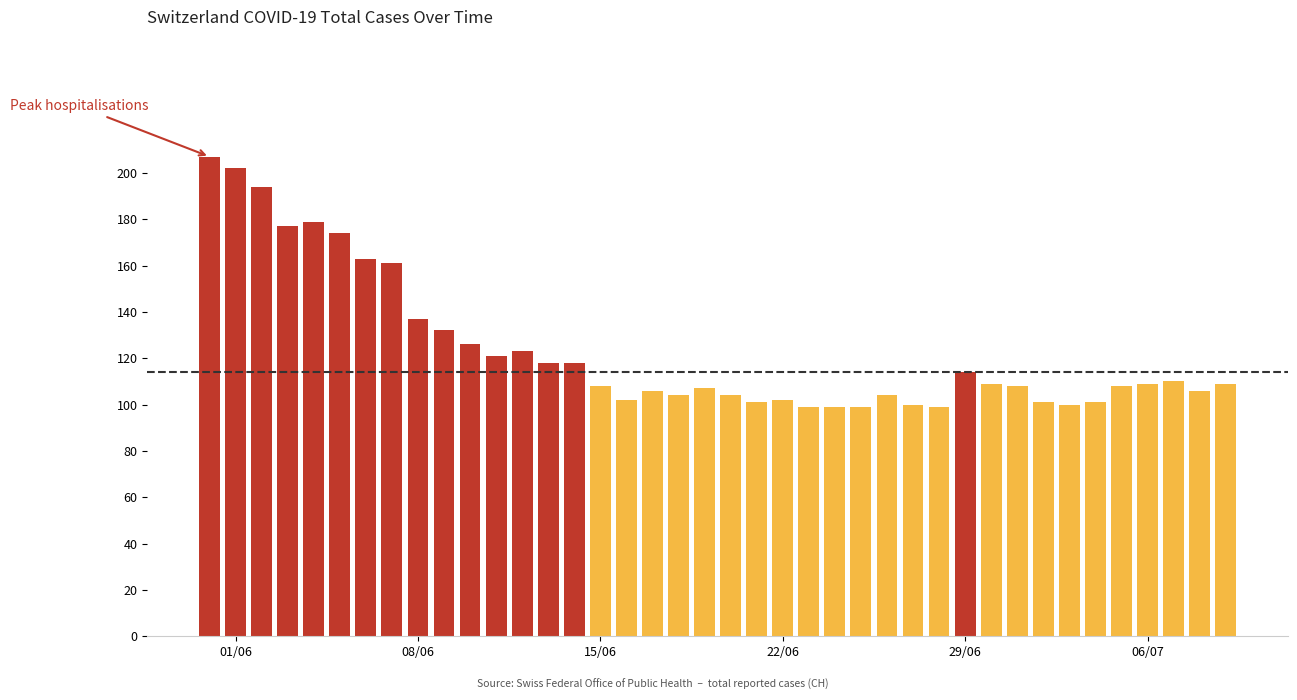

What is the maximum value shown in the chart?

207